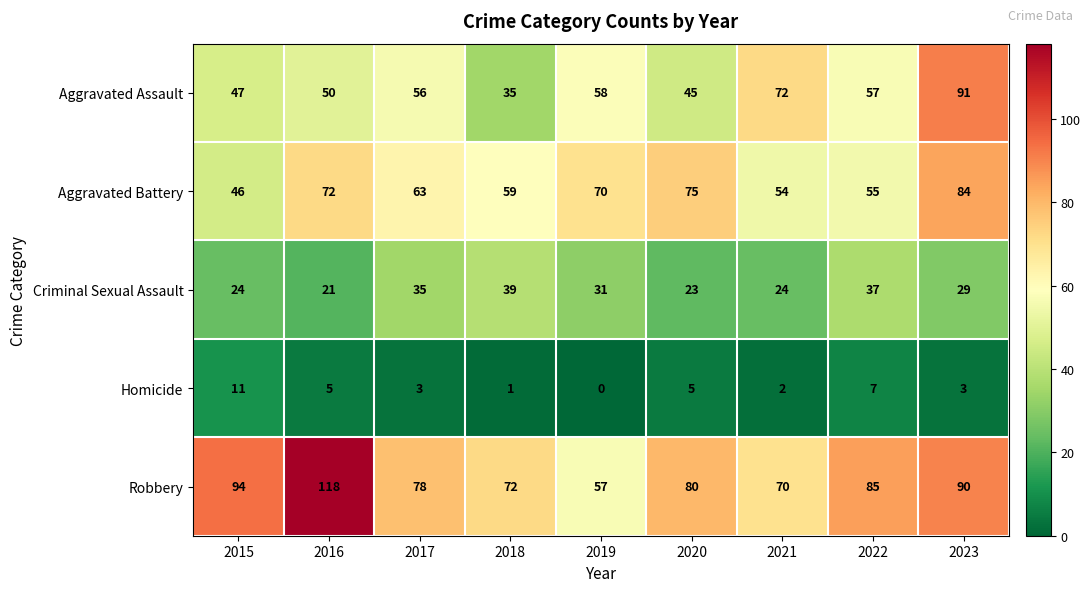

The Criminal Sexual Assault series shows 7 at 2019. True or false?

False